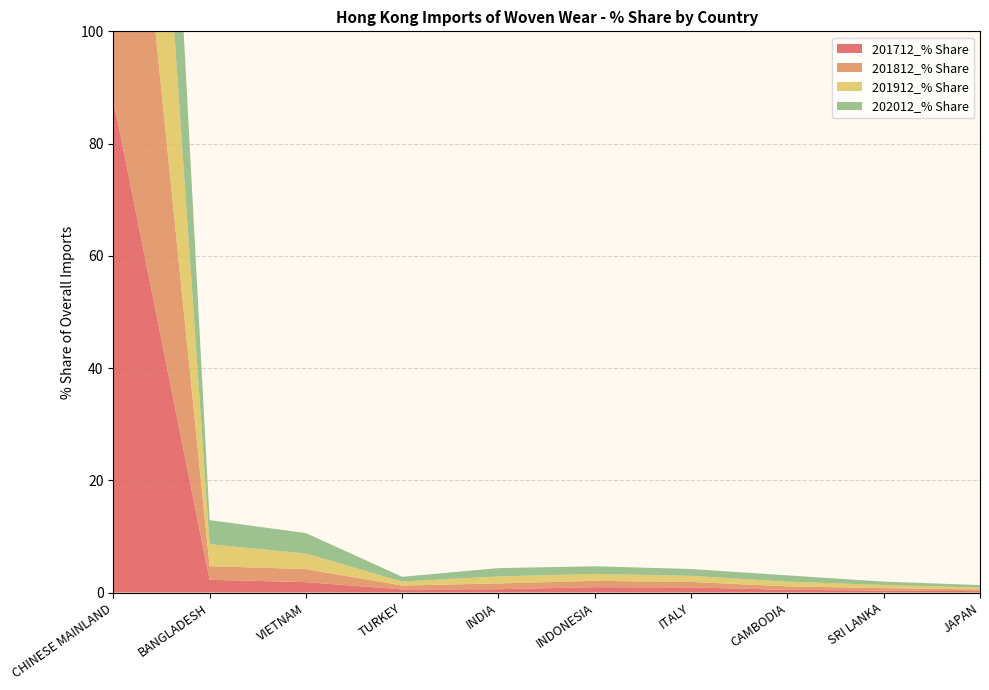

Reading left to right, list all the values displayed in this chart.

201712_% Share: 87.9	2.3	1.9	0.6	0.6	1.0	0.9	0.5	0.4	0.2
201812_% Share: 86.3	2.4	2.3	0.7	1.0	1.1	1.0	0.6	0.4	0.3
201912_% Share: 83.2	3.9	2.8	0.7	1.2	1.2	1.1	0.8	0.6	0.3
202012_% Share: 78.7	4.3	3.6	0.9	1.5	1.4	1.2	1.1	0.6	0.4